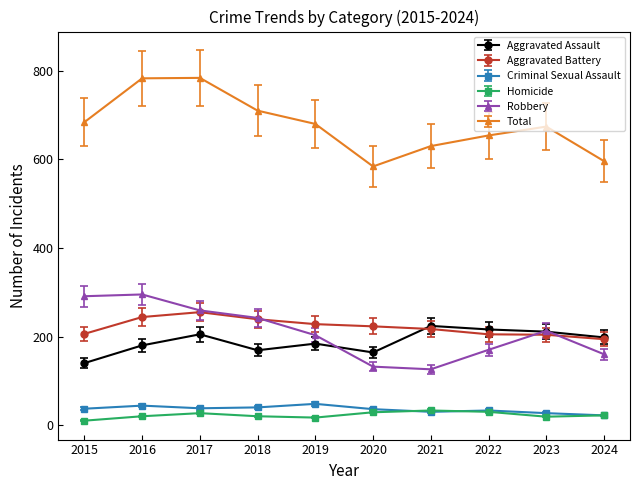

What is the value of the Criminal Sexual Assault point at the 10th from the left?

22